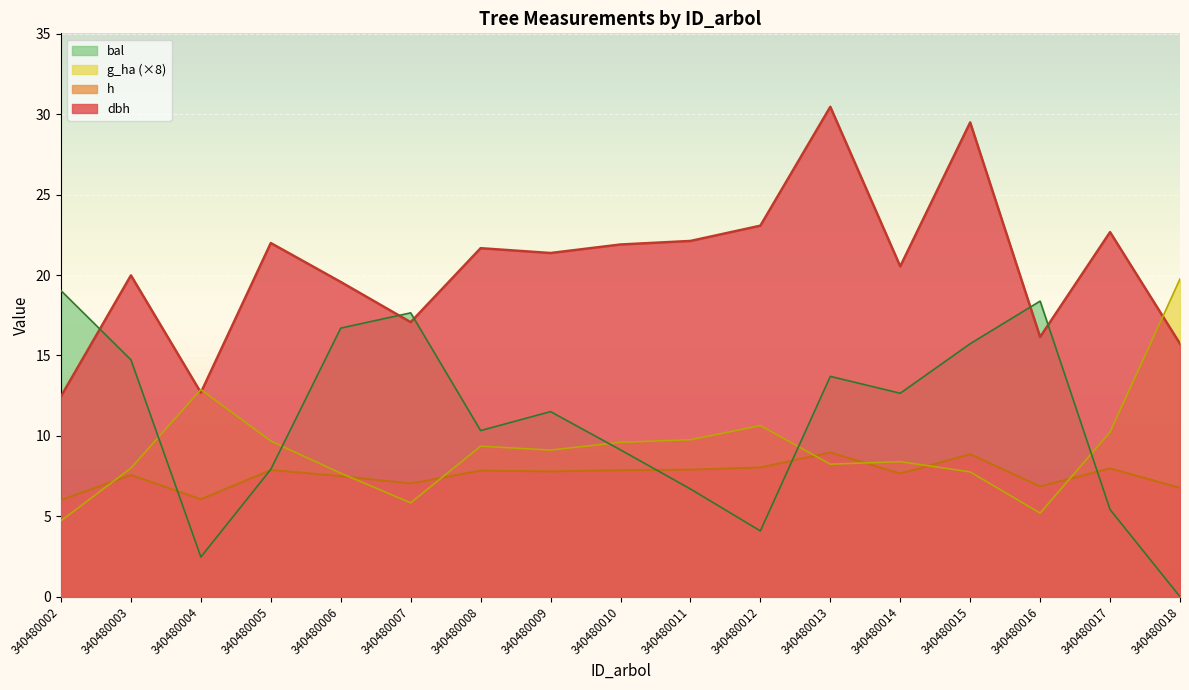

Which series changed the most between 340480002 and 340480009?

dbh